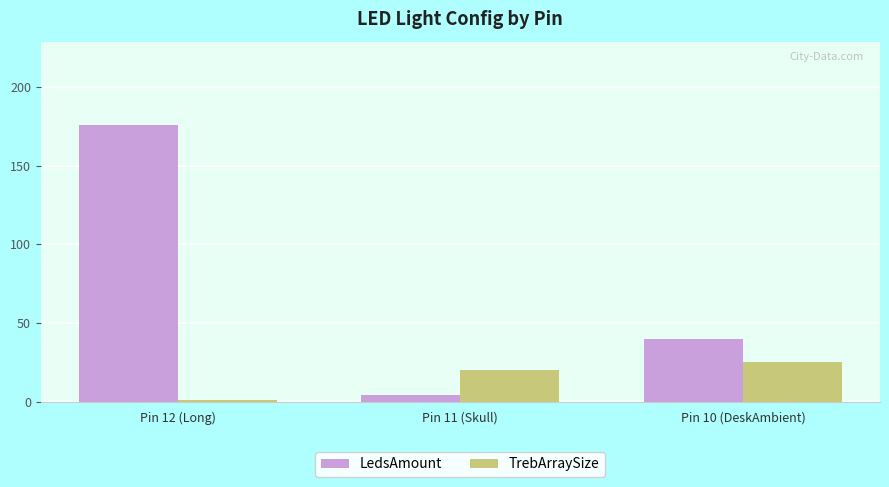

What is the sum of all LedsAmount values?

220